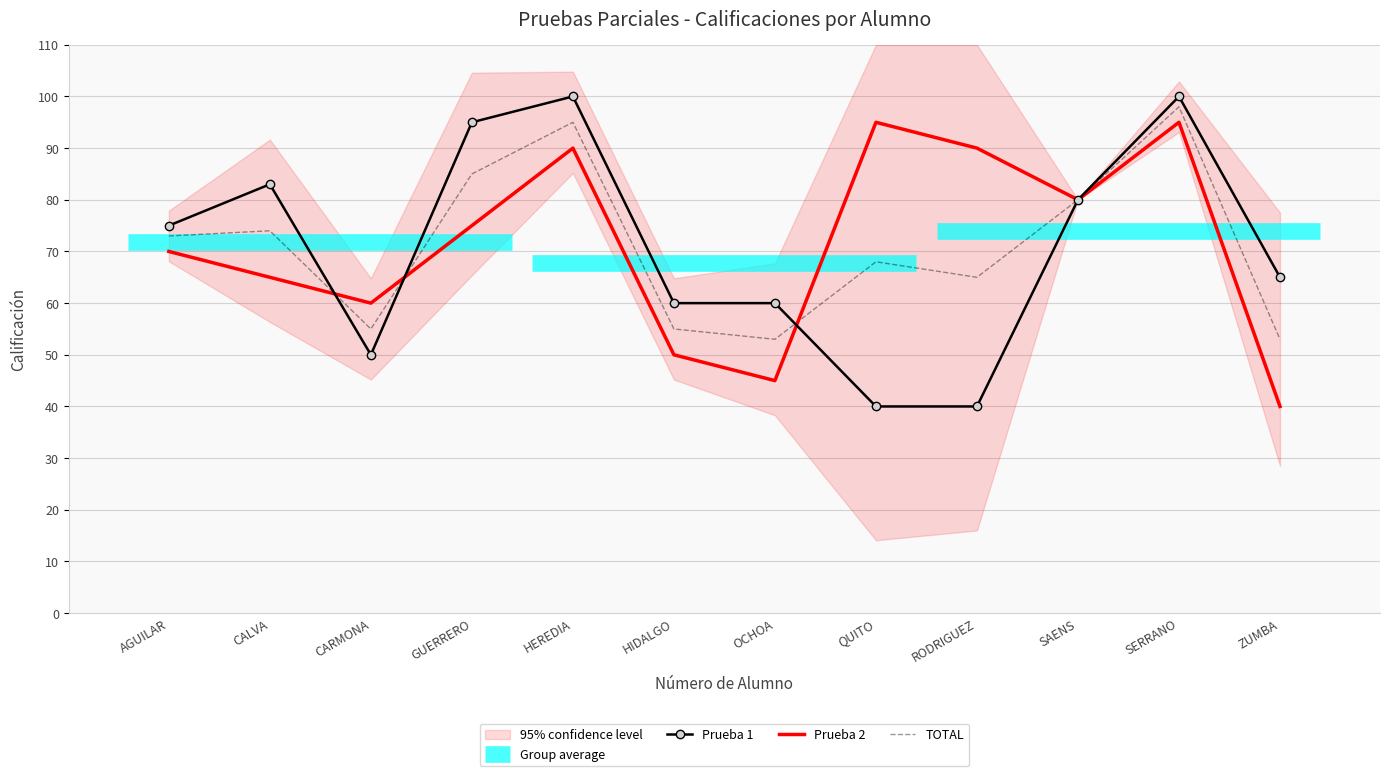

Is the value of Prueba 2 at ZUMBA greater than the value of TOTAL at QUITO?

No